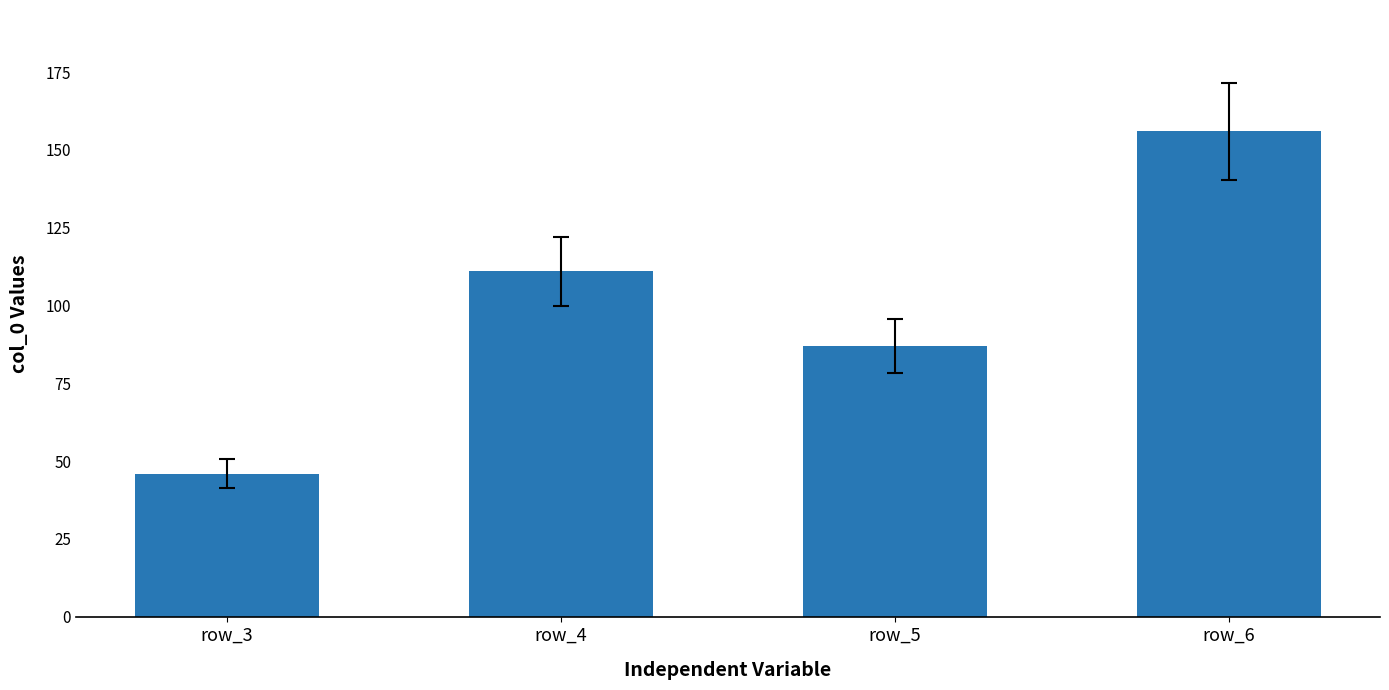

Is it true that the value at row_6 is 93?

False